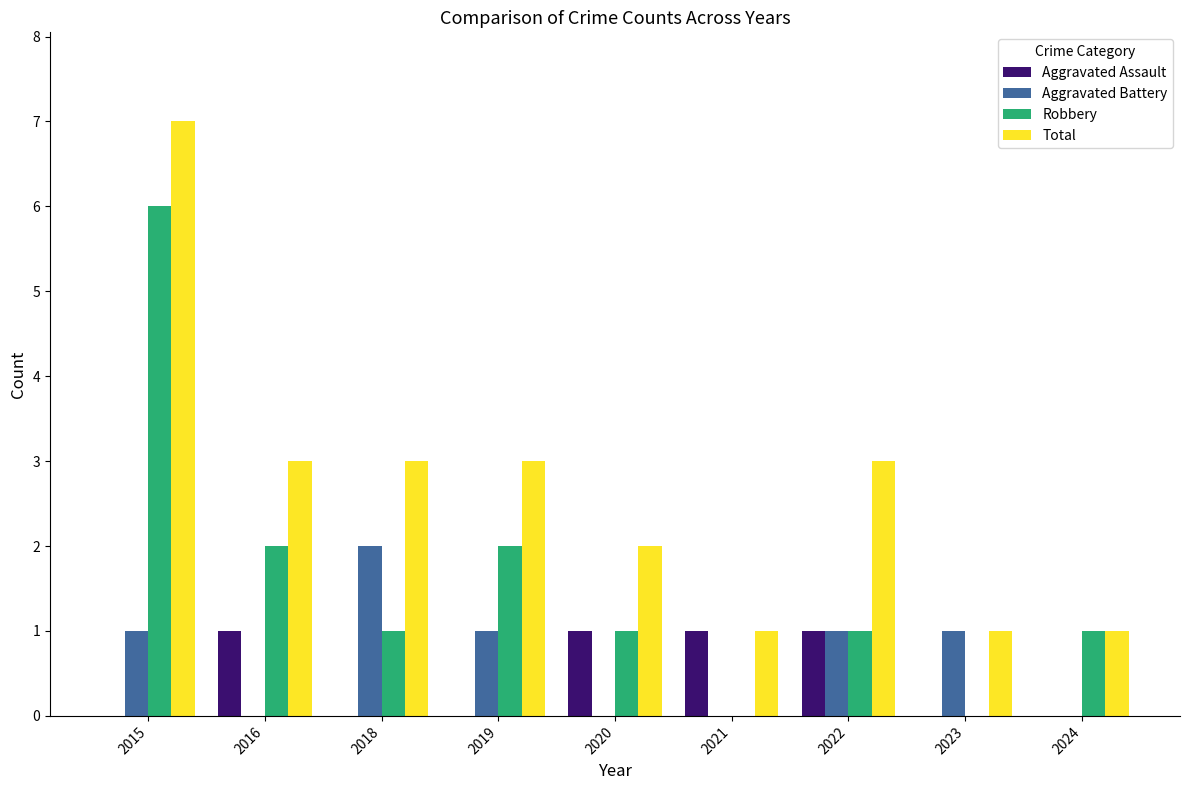

Is it true that Total equals 1 at 2023?

True